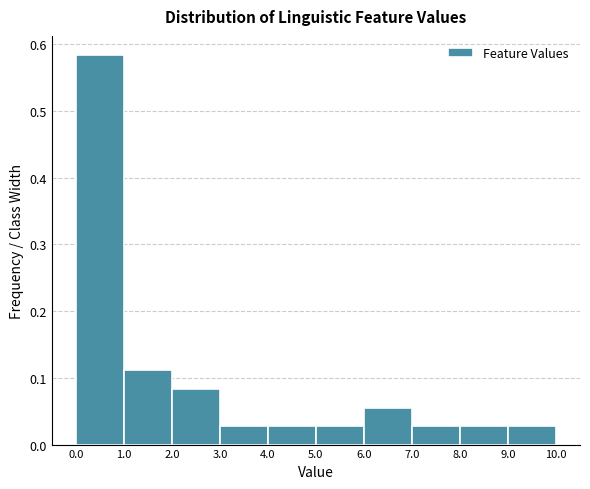

How tall is the bar that spans 6.0 to 7.0 on the x-axis? The values are not printed on the chart, so give them approximately, as read against the axis.

0.06